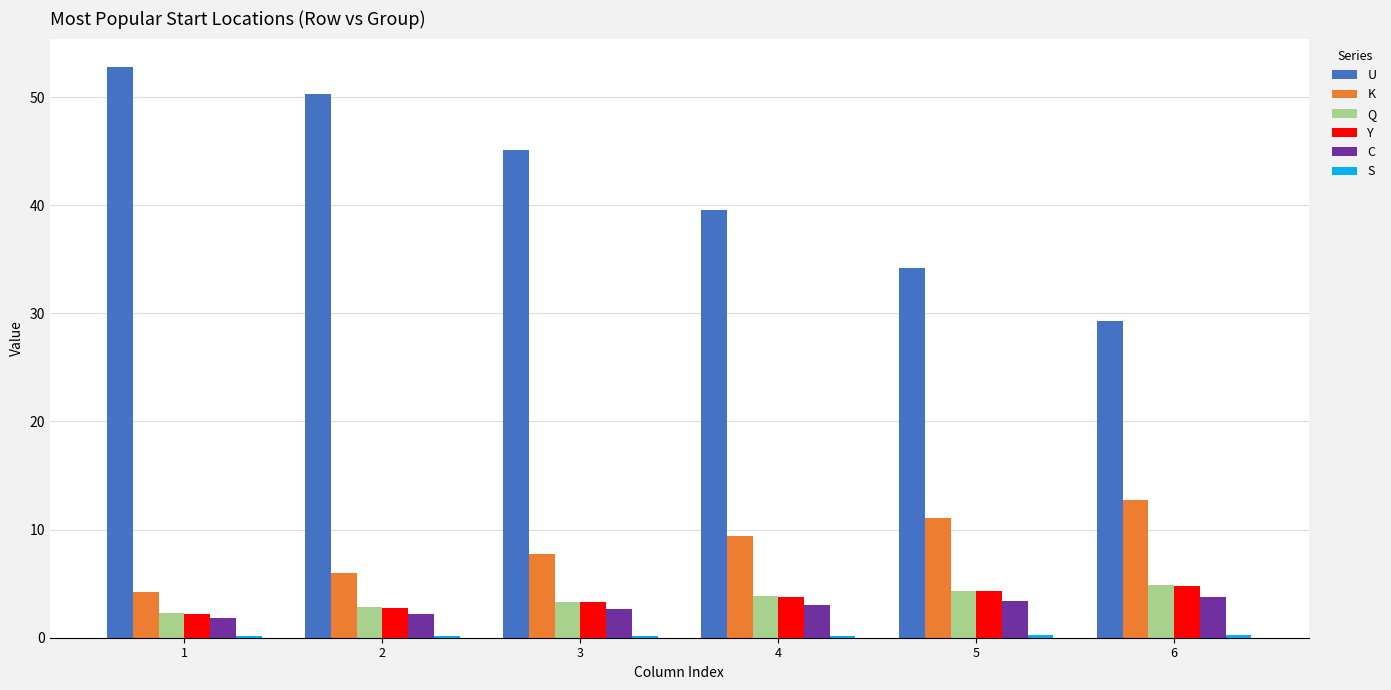

What is the difference between the highest and lowest values at 2?

50.1